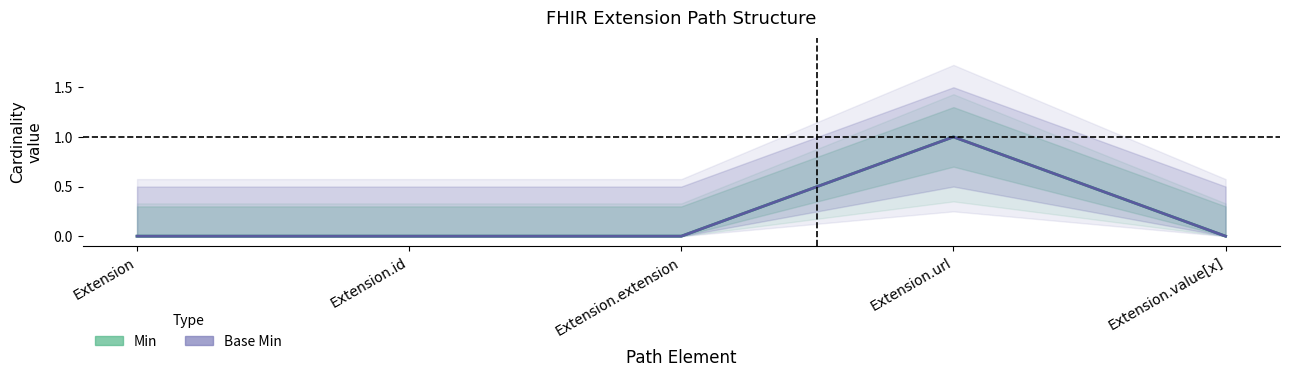

Does the chart have visible grid lines?

No